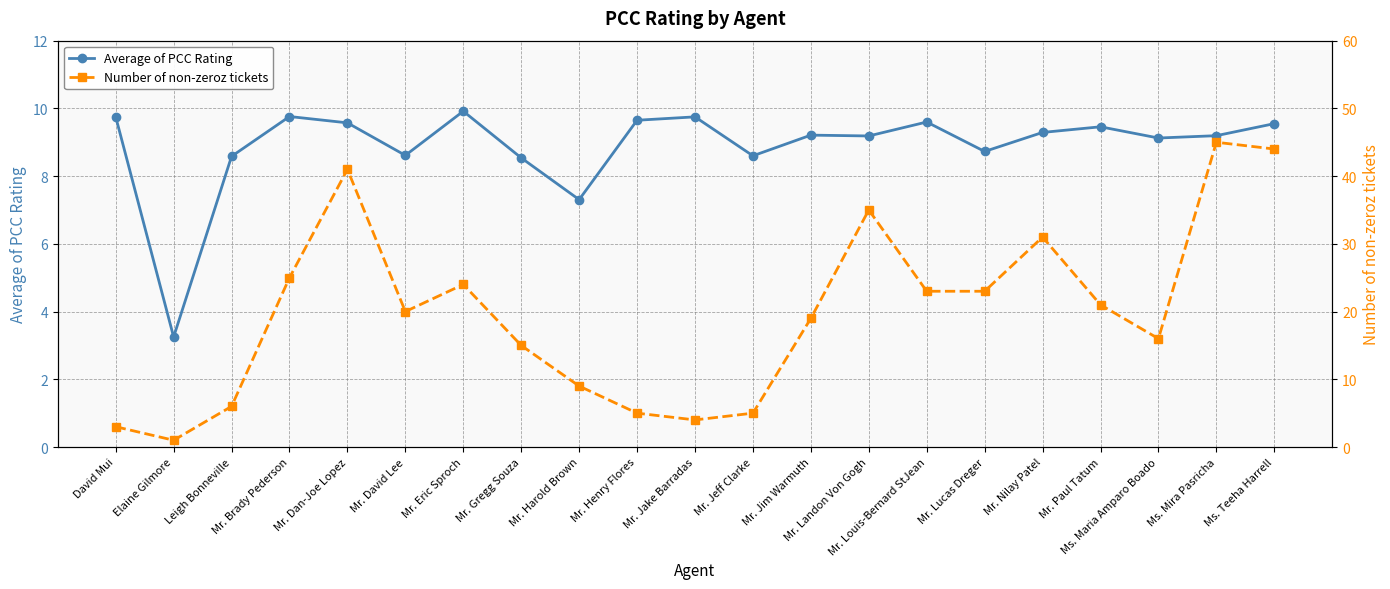

Between which two adjacent categories do Number of non-zeroz tickets and Average of PCC Rating first intersect?

Leigh Bonneville and Mr. Brady Pederson